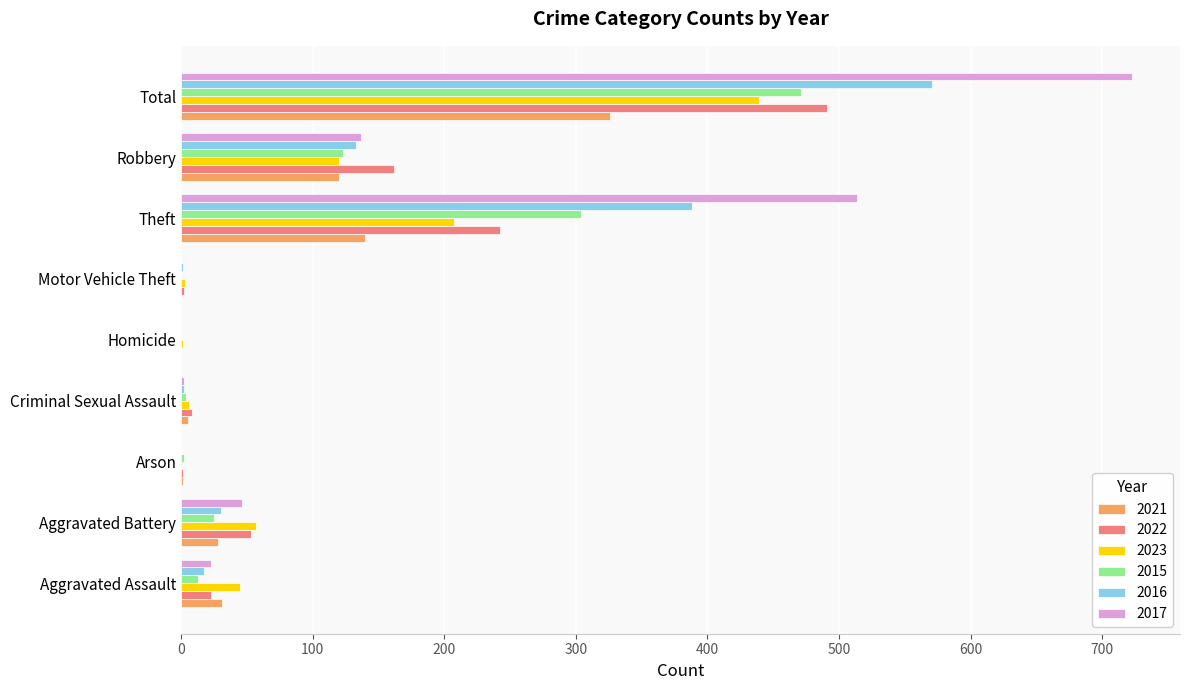

What is the total value across all series at Homicide?

1